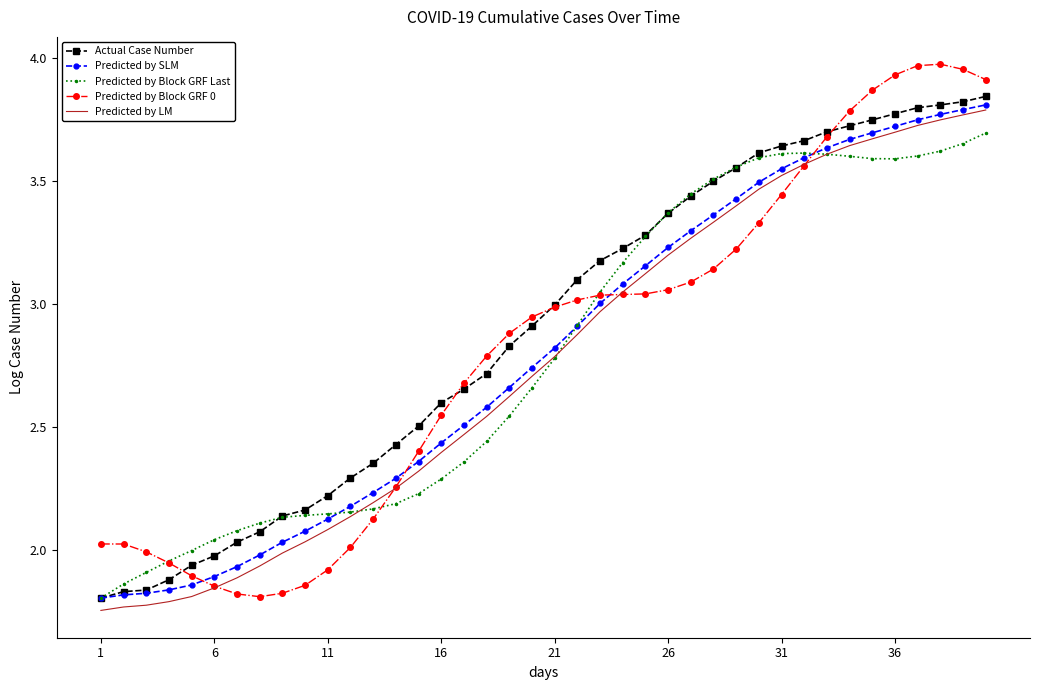

Which series has the largest range (max minus min)?

Predicted by Block GRF 0